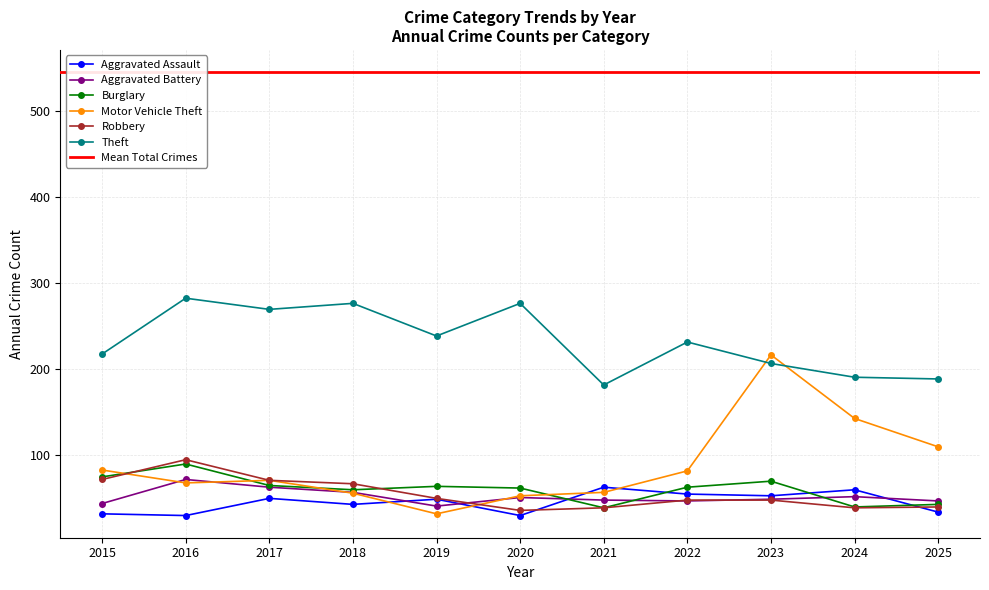

True or false: Aggravated Assault and Theft cross at least once.

False